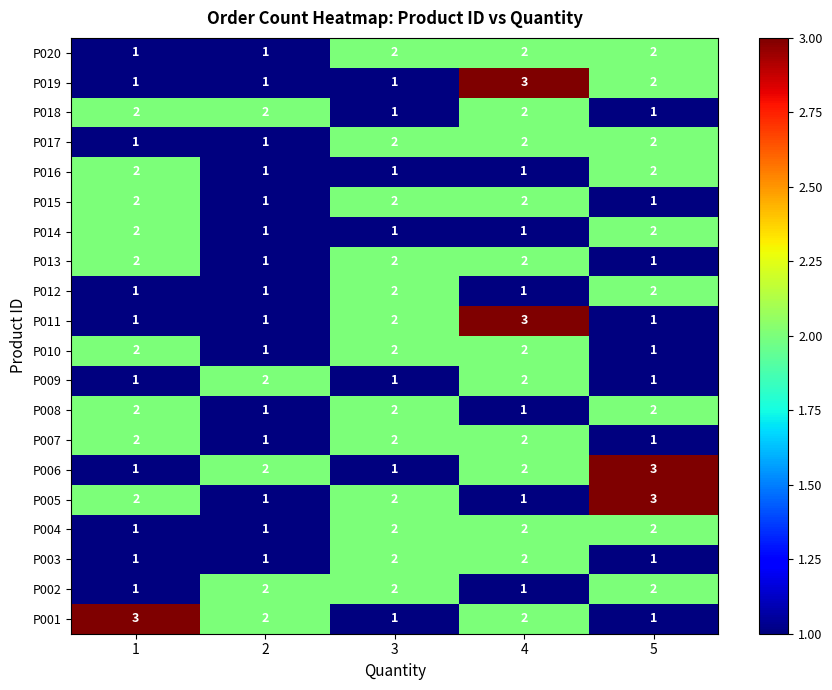

What is the maximum value for P011?

3